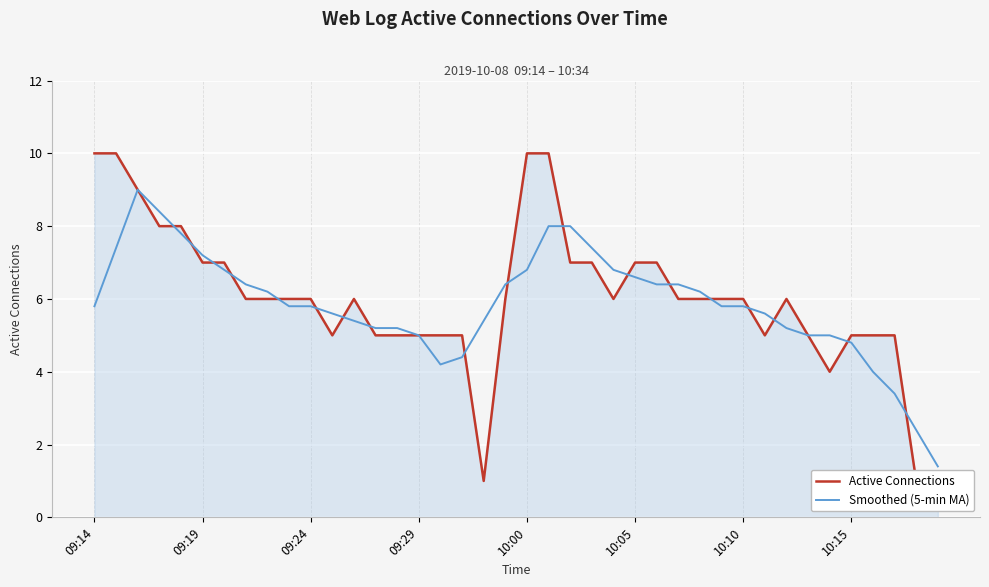

List the series in order of their overall mean, highest first.

Active Connections, Smoothed (5-min MA)